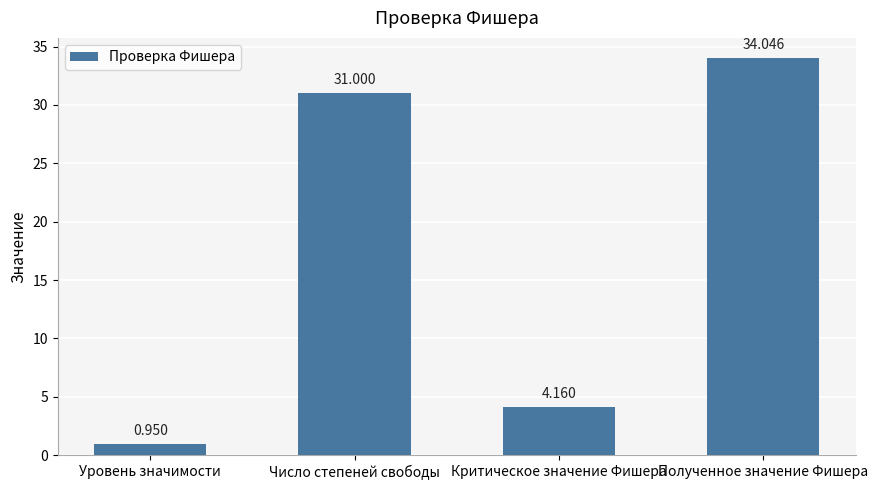

Approximately how many times larger is the value at Уровень значимости compared to Критическое значение Фишера?

0.2